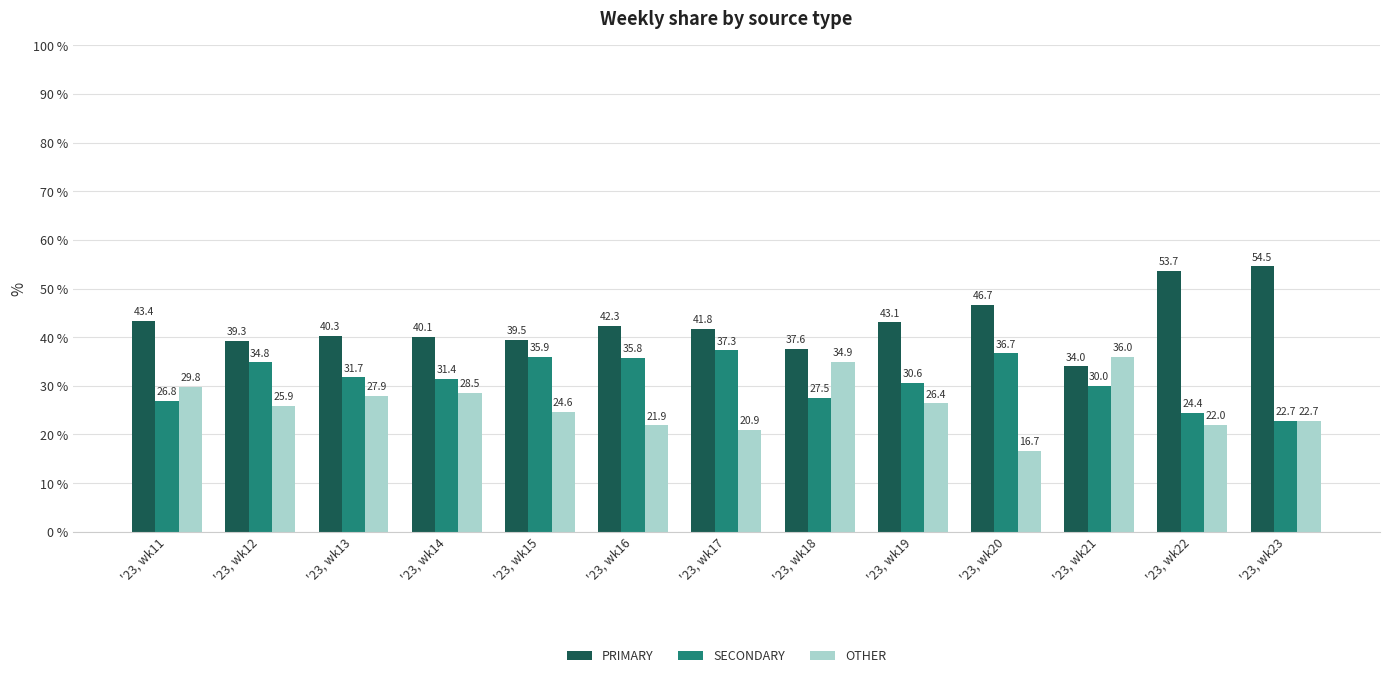

List the series in order of their overall mean, lowest first.

OTHER, SECONDARY, PRIMARY